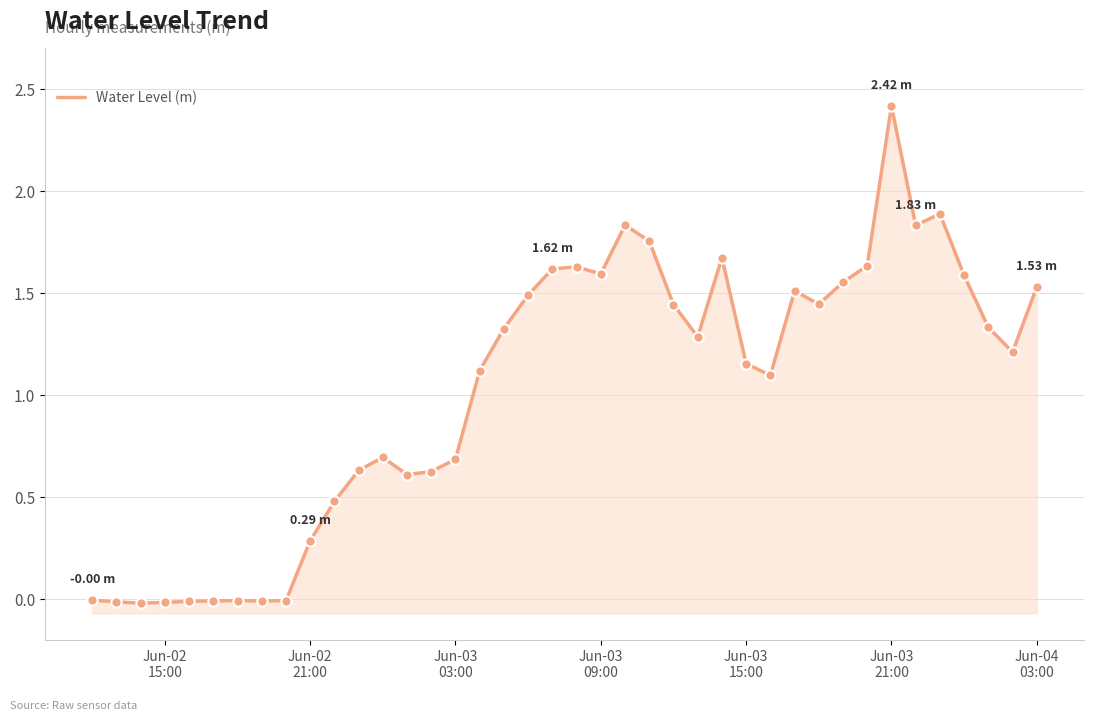

Between Jun-03
03:00 and Jun-03
21:00, which is larger?

Jun-03
21:00